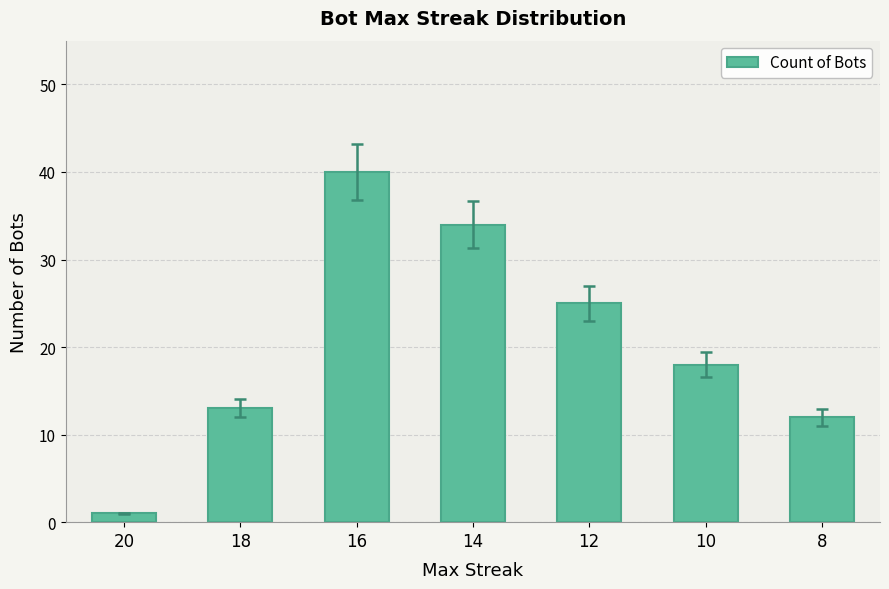

Rank the categories by value from highest to lowest.

16, 14, 12, 10, 18, 8, 20